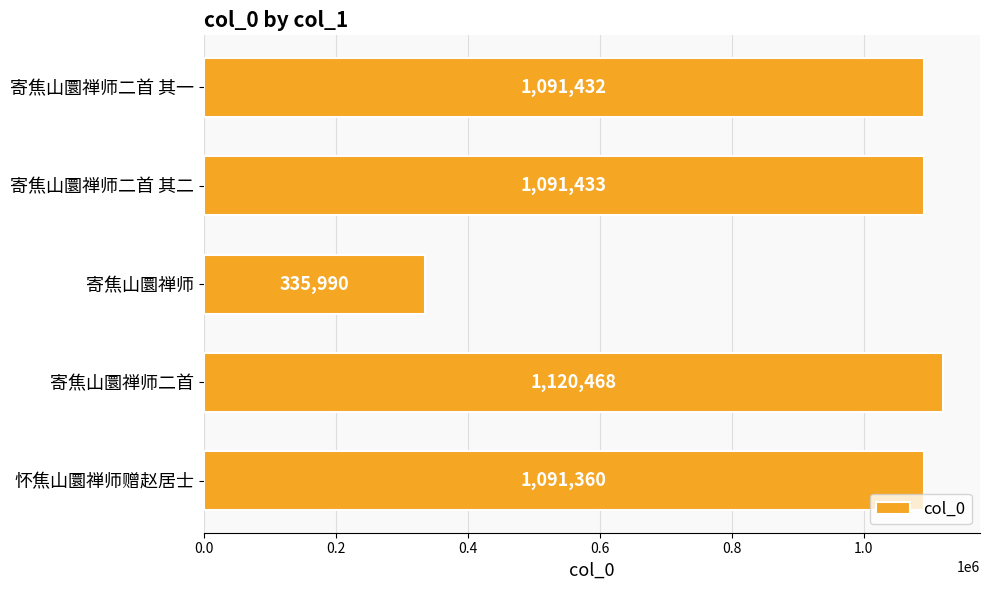

Which has a higher value, 寄焦山圜禅师二首 其一 or 寄焦山圜禅师二首 其二?

寄焦山圜禅师二首 其二